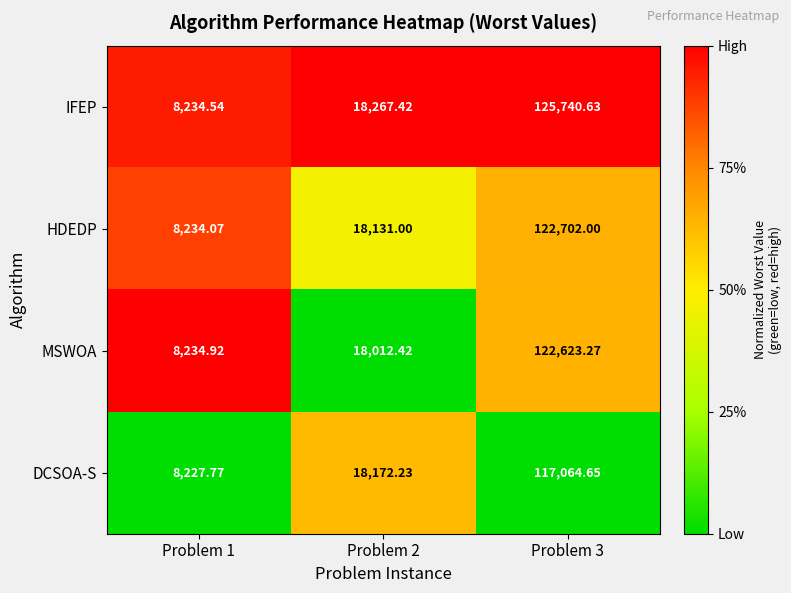

List the series in order of their peak value, lowest first.

DCSOA-S, MSWOA, HDEDP, IFEP